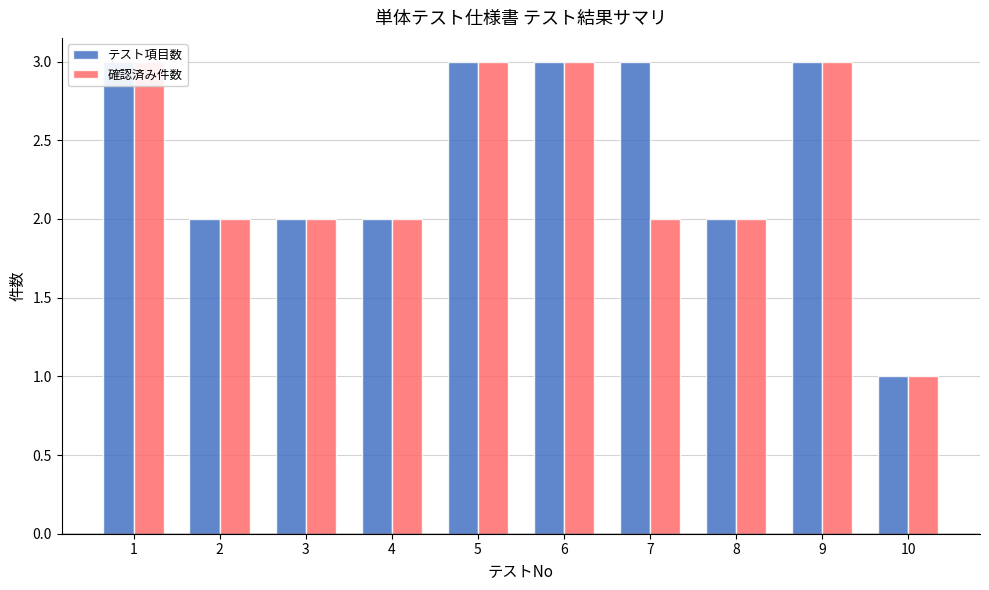

What are all the series names shown in the legend?

テスト項目数, 確認済み件数